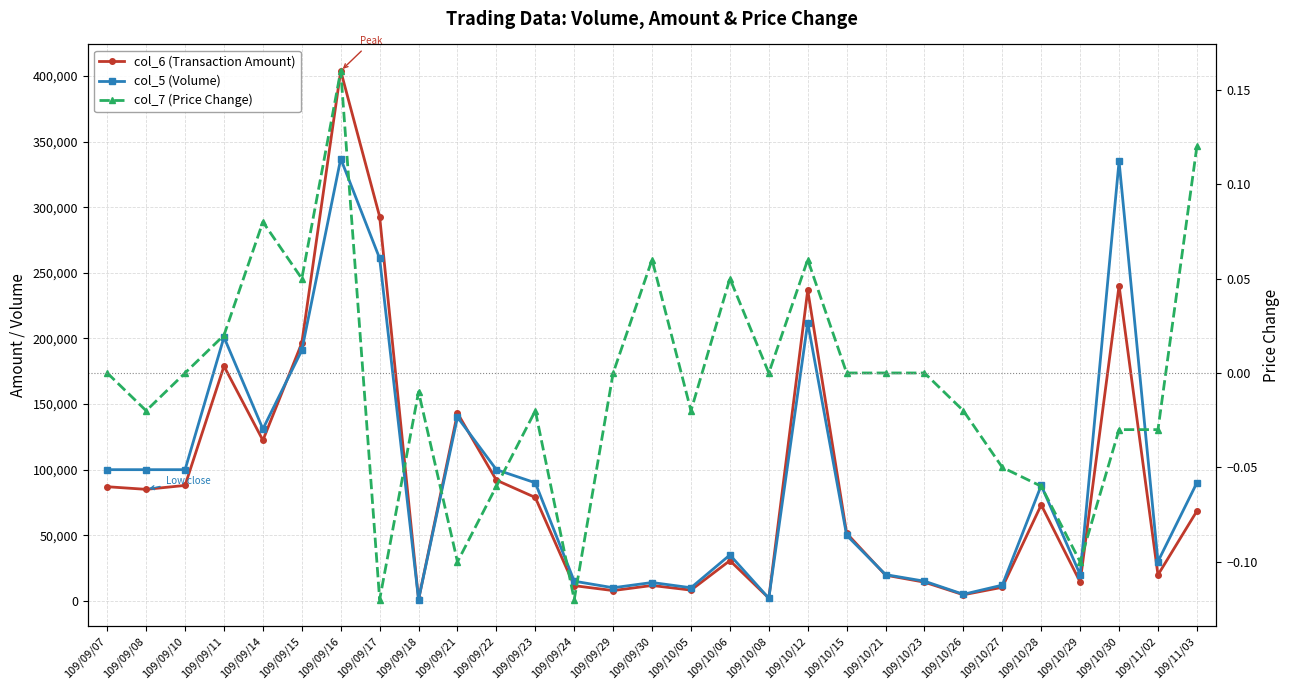

What is the sum of all col_7 (Price Change) values?

-0.2